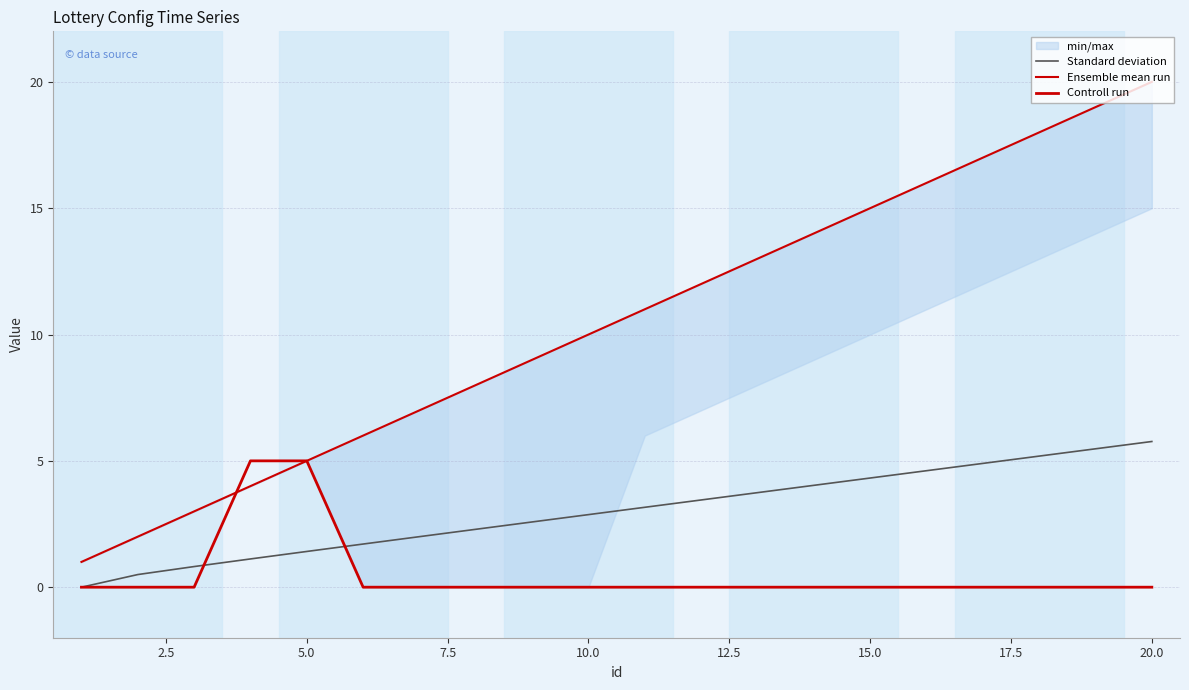

What is the difference between the second highest and second lowest values in the Controll run series?

5.0